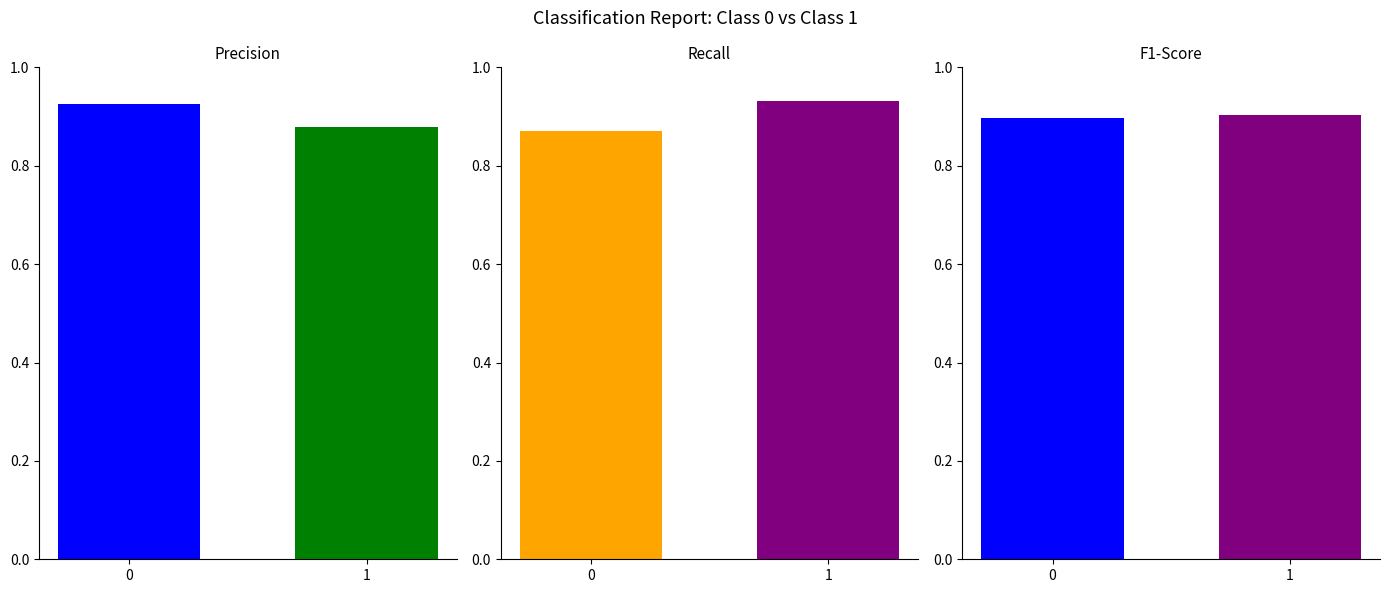

Are the bars horizontal?

No